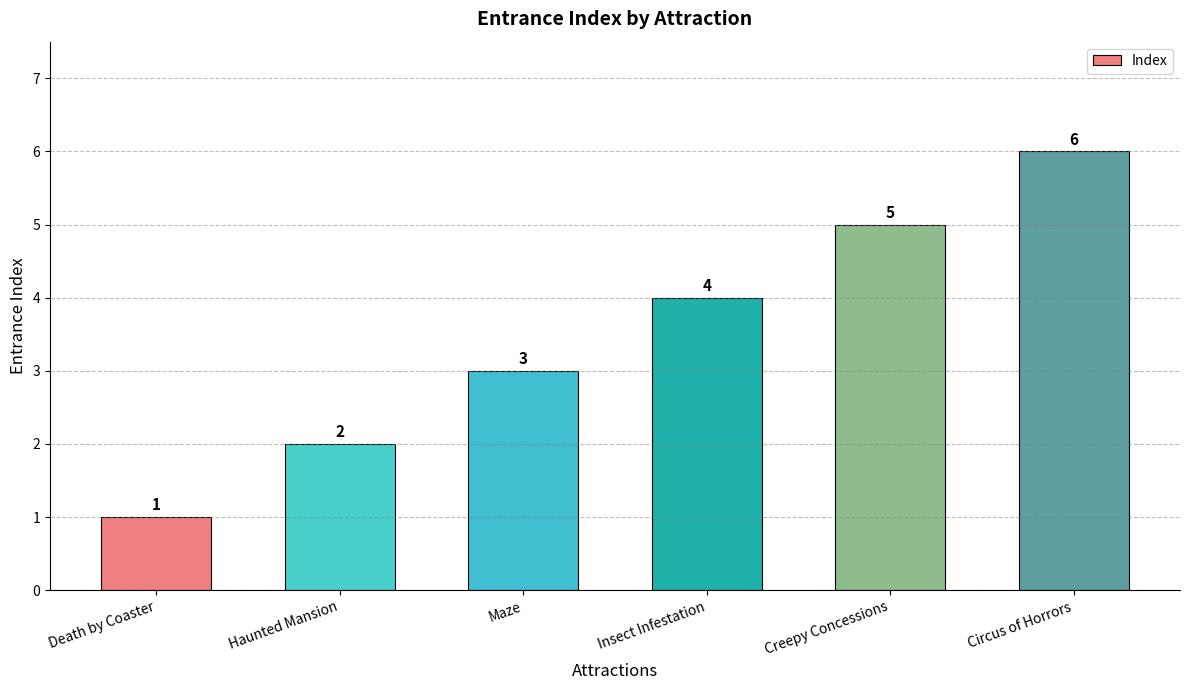

Where is the data nearest to the value 3?

Maze